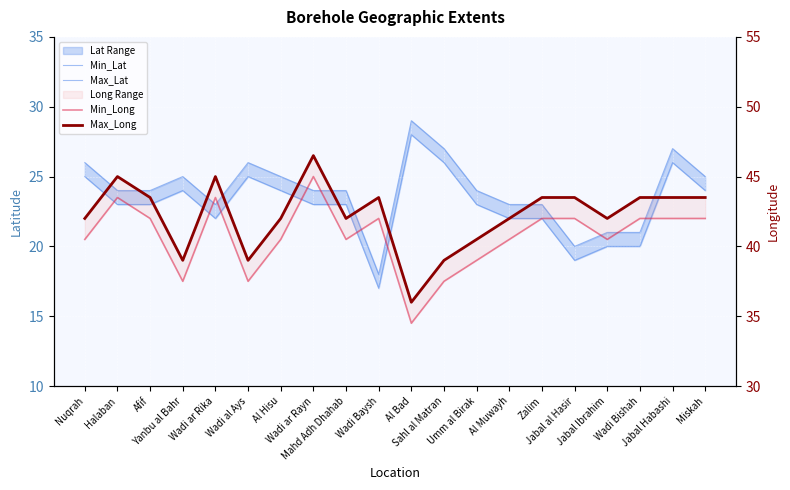

Reading left to right, list all the values displayed in this chart.

Min_Lat: Nuqrah=25.0	Halaban=23.0	Afif=23.0	Yanbu al Bahr=24.0	Wadi ar Rika=22.0	Wadi al Ays=25.0	Al Hisu=24.0	Wadi ar Rayn=23.0	Mahd Adh Dhahab=23.0	Wadi Baysh=17.0	Al Bad=28.0	Sahl al Matran=26.0	Umm al Birak=23.0	Al Muwayh=22.0	Zalim=22.0	Jabal al Hasir=19.0	Jabal Ibrahim=20.0	Wadi Bishah=20.0	Jabal Habashi=26.0	Miskah=24.0
Max_Lat: Nuqrah=26.0	Halaban=24.0	Afif=24.0	Yanbu al Bahr=25.0	Wadi ar Rika=23.0	Wadi al Ays=26.0	Al Hisu=25.0	Wadi ar Rayn=24.0	Mahd Adh Dhahab=24.0	Wadi Baysh=18.0	Al Bad=29.0	Sahl al Matran=27.0	Umm al Birak=24.0	Al Muwayh=23.0	Zalim=23.0	Jabal al Hasir=20.0	Jabal Ibrahim=21.0	Wadi Bishah=21.0	Jabal Habashi=27.0	Miskah=25.0
Min_Long: Nuqrah=40.5	Halaban=43.5	Afif=42.0	Yanbu al Bahr=37.5	Wadi ar Rika=43.5	Wadi al Ays=37.5	Al Hisu=40.5	Wadi ar Rayn=45.0	Mahd Adh Dhahab=40.5	Wadi Baysh=42.0	Al Bad=34.5	Sahl al Matran=37.5	Umm al Birak=39.0	Al Muwayh=40.5	Zalim=42.0	Jabal al Hasir=42.0	Jabal Ibrahim=40.5	Wadi Bishah=42.0	Jabal Habashi=42.0	Miskah=42.0
Max_Long: Nuqrah=42.0	Halaban=45.0	Afif=43.5	Yanbu al Bahr=39.0	Wadi ar Rika=45.0	Wadi al Ays=39.0	Al Hisu=42.0	Wadi ar Rayn=46.5	Mahd Adh Dhahab=42.0	Wadi Baysh=43.5	Al Bad=36.0	Sahl al Matran=39.0	Umm al Birak=40.5	Al Muwayh=42.0	Zalim=43.5	Jabal al Hasir=43.5	Jabal Ibrahim=42.0	Wadi Bishah=43.5	Jabal Habashi=43.5	Miskah=43.5